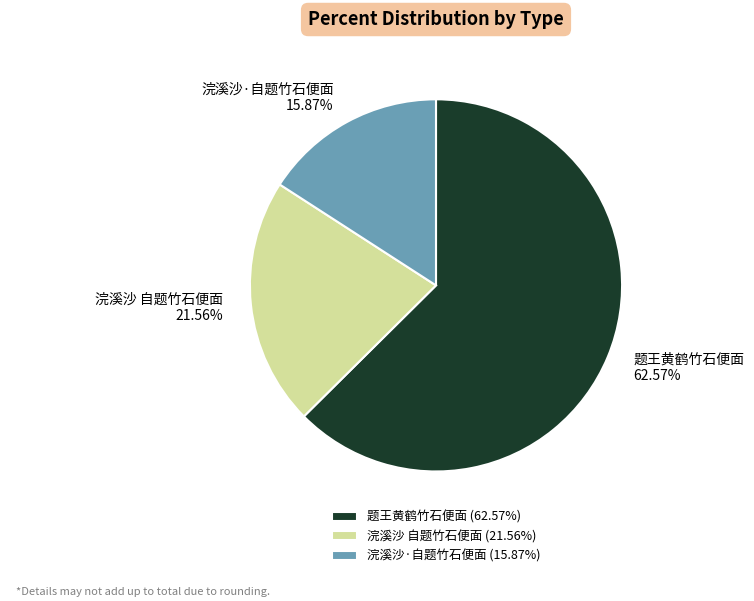

Rank the categories by value from lowest to highest.

浣溪沙·自题竹石便面, 浣溪沙 自题竹石便面, 题王黄鹤竹石便面